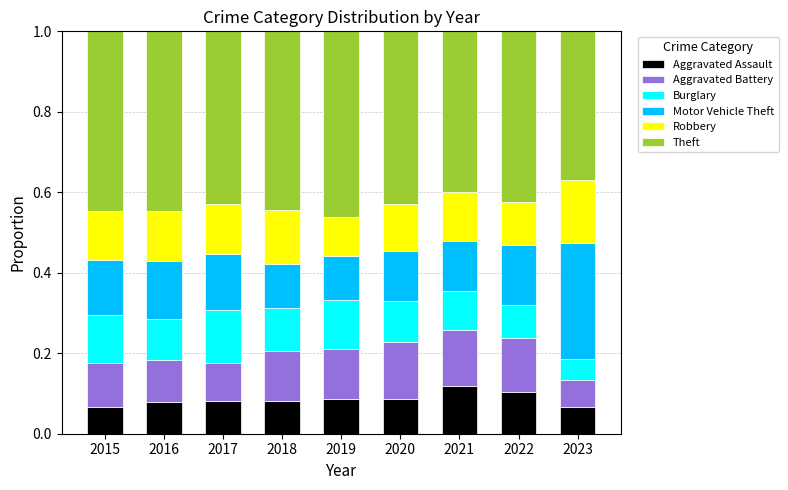

True or false: Aggravated Assault has a value of 0.1 at 2018.

True